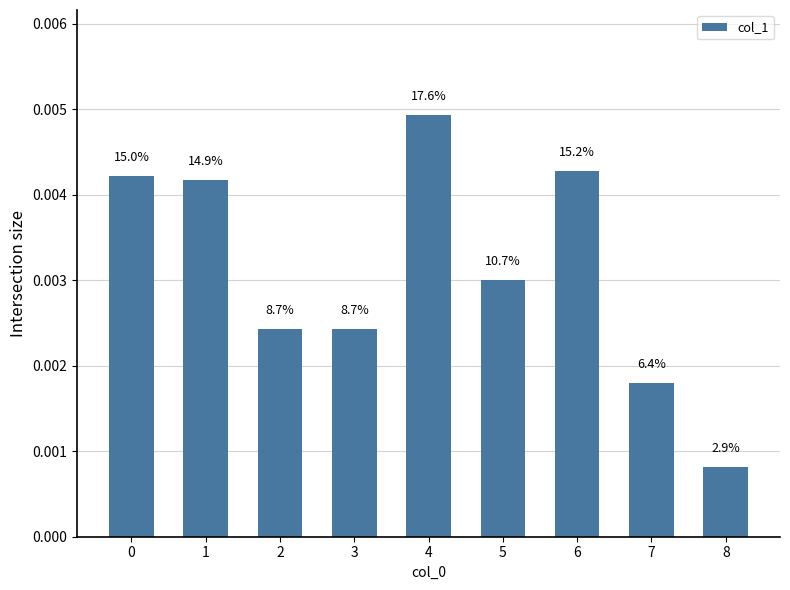

Rank the categories by value from highest to lowest.

4, 6, 0, 1, 5, 2, 3, 7, 8